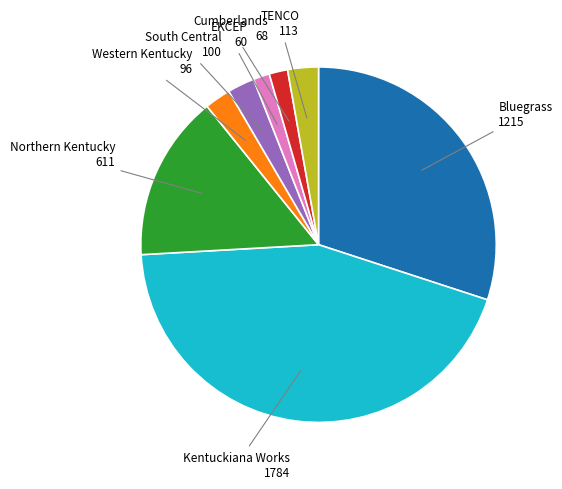

How many slices are in this pie chart?

8